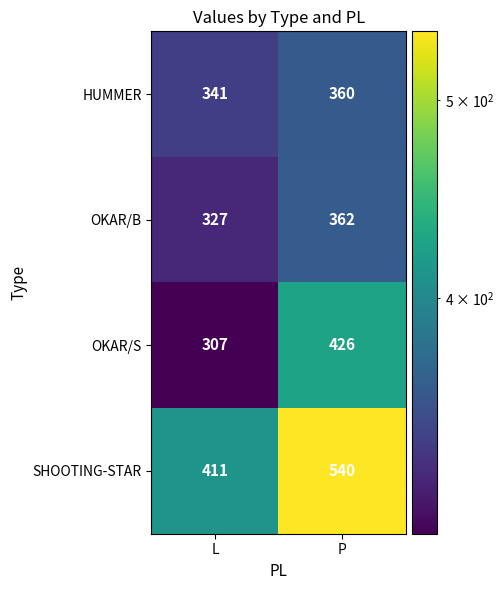

What value does the SHOOTING-STAR series have at L, to the nearest 5?

410